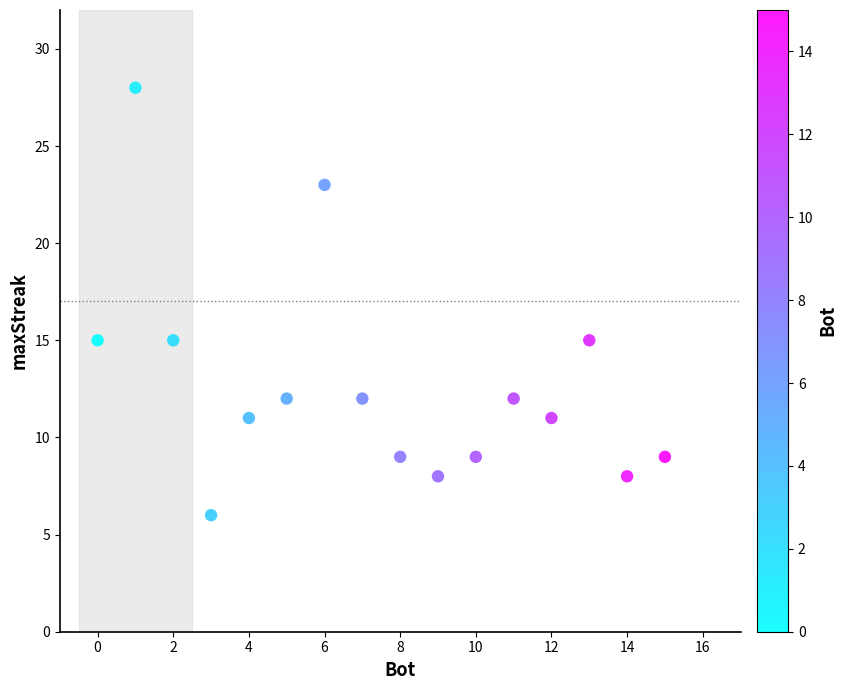

What is the range of Y values (max minus min)?

22